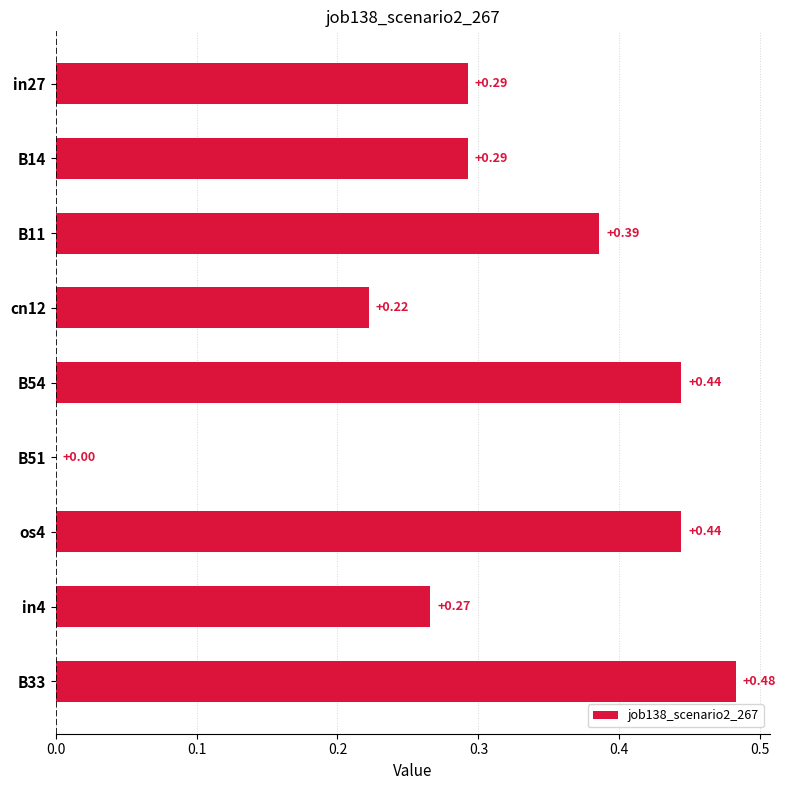

What is the sum of all values?

2.8